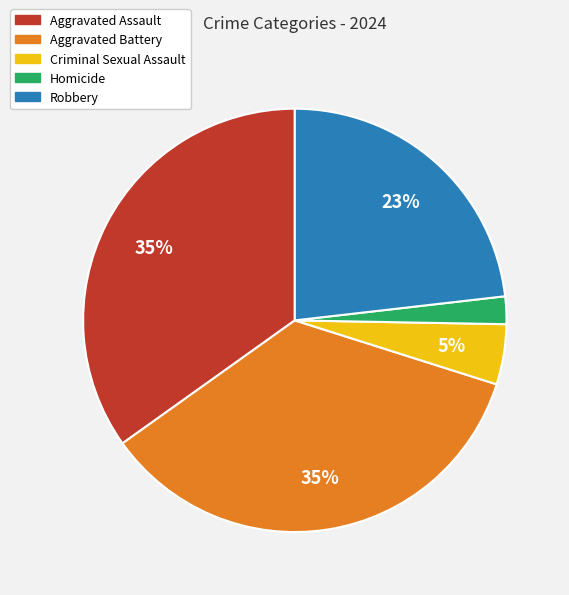

What percentage is the Aggravated Battery slice, to the nearest percent?

35%